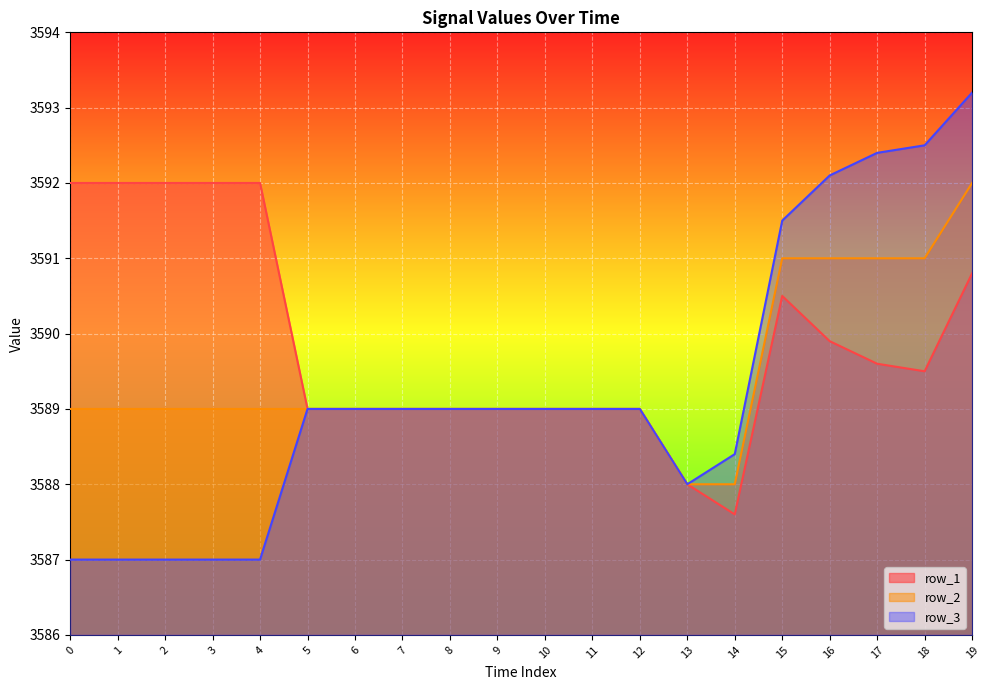

Between 4 and 17, which series saw the biggest shift?

row_3